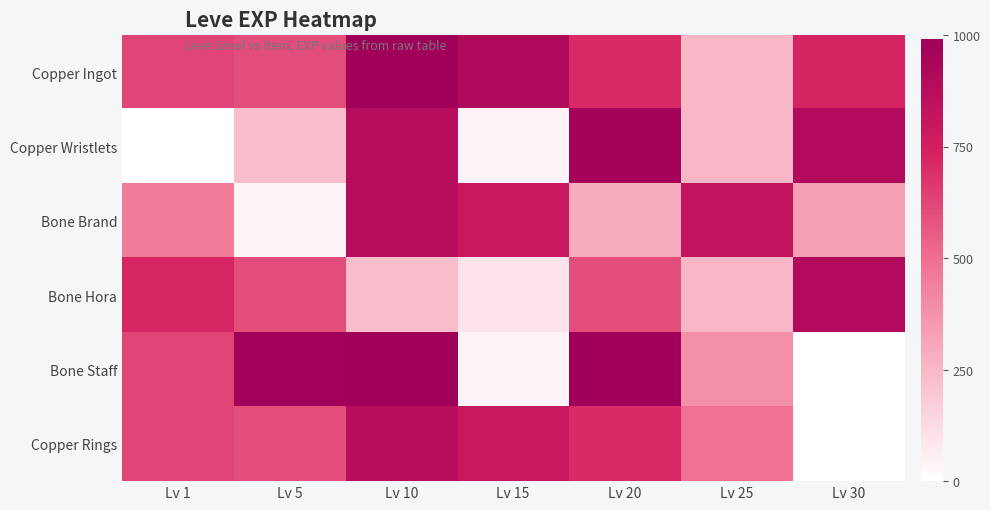

What is the spread (max minus min) of values at Lv 15?

870